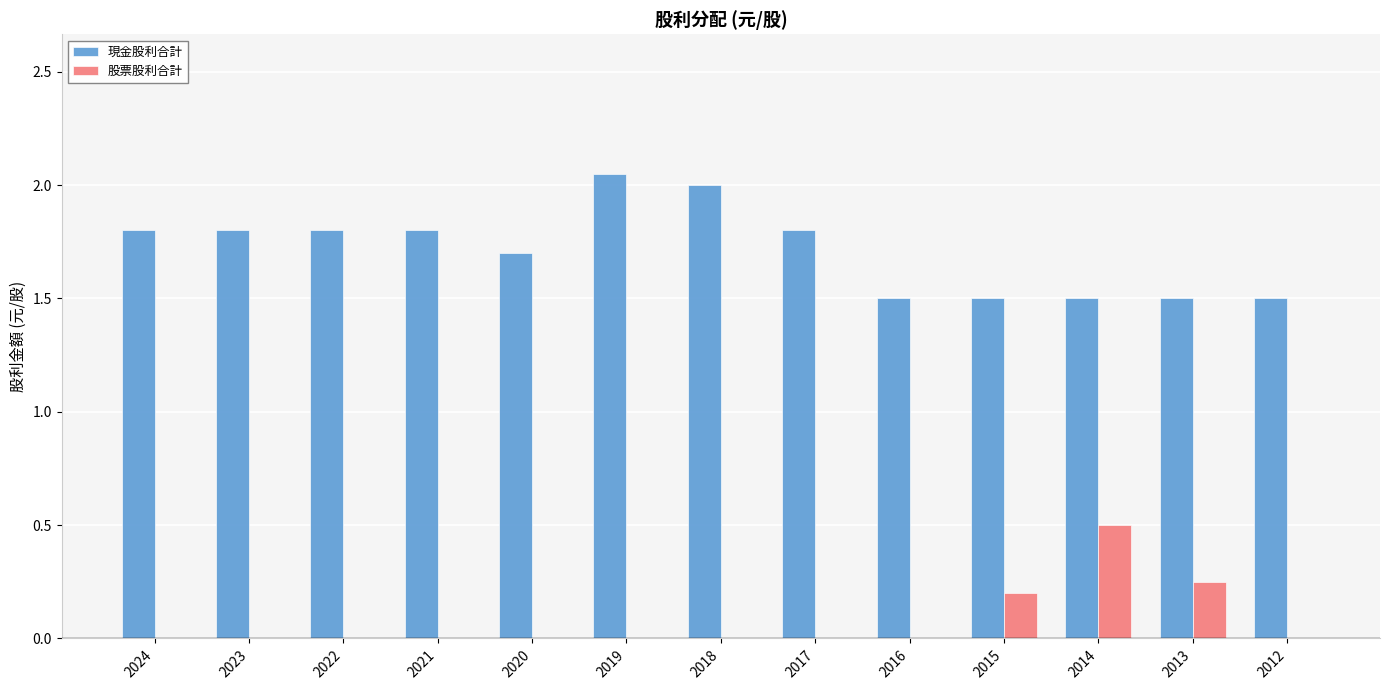

The 股票股利合計 series shows 0.0 at 2016. True or false?

True